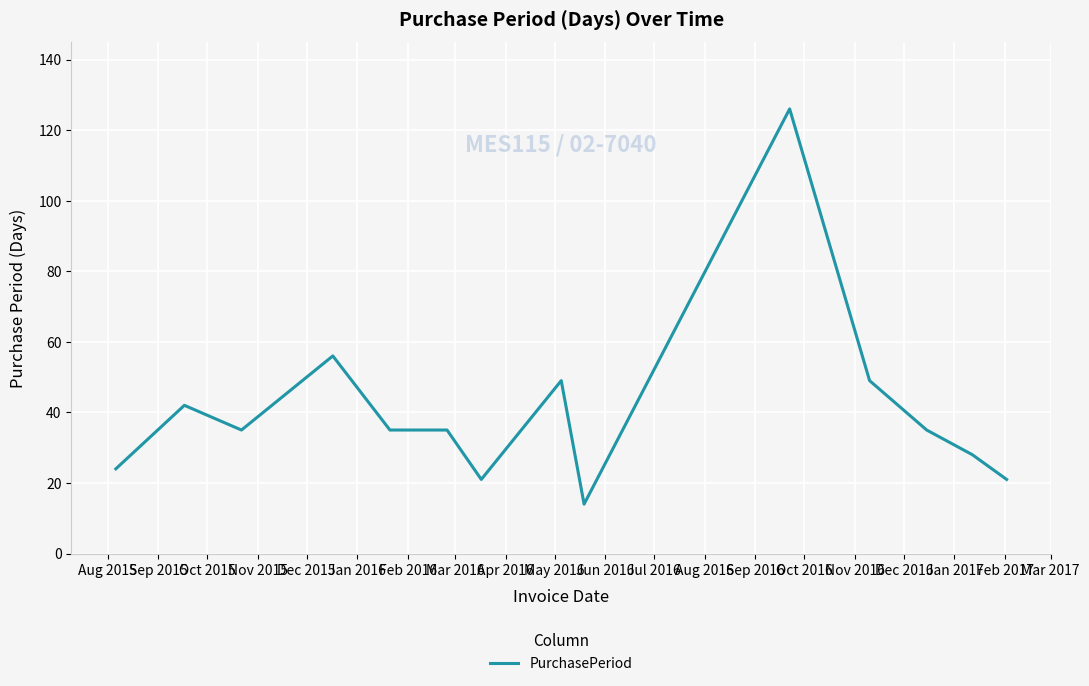

What is the smallest value displayed?

14